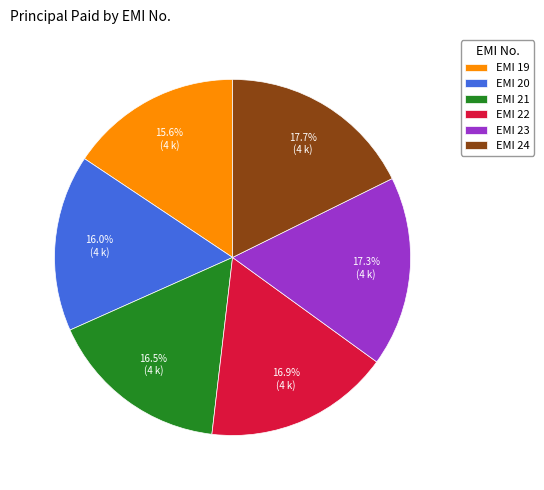

Is there any slice that represents more than half of the pie?

No